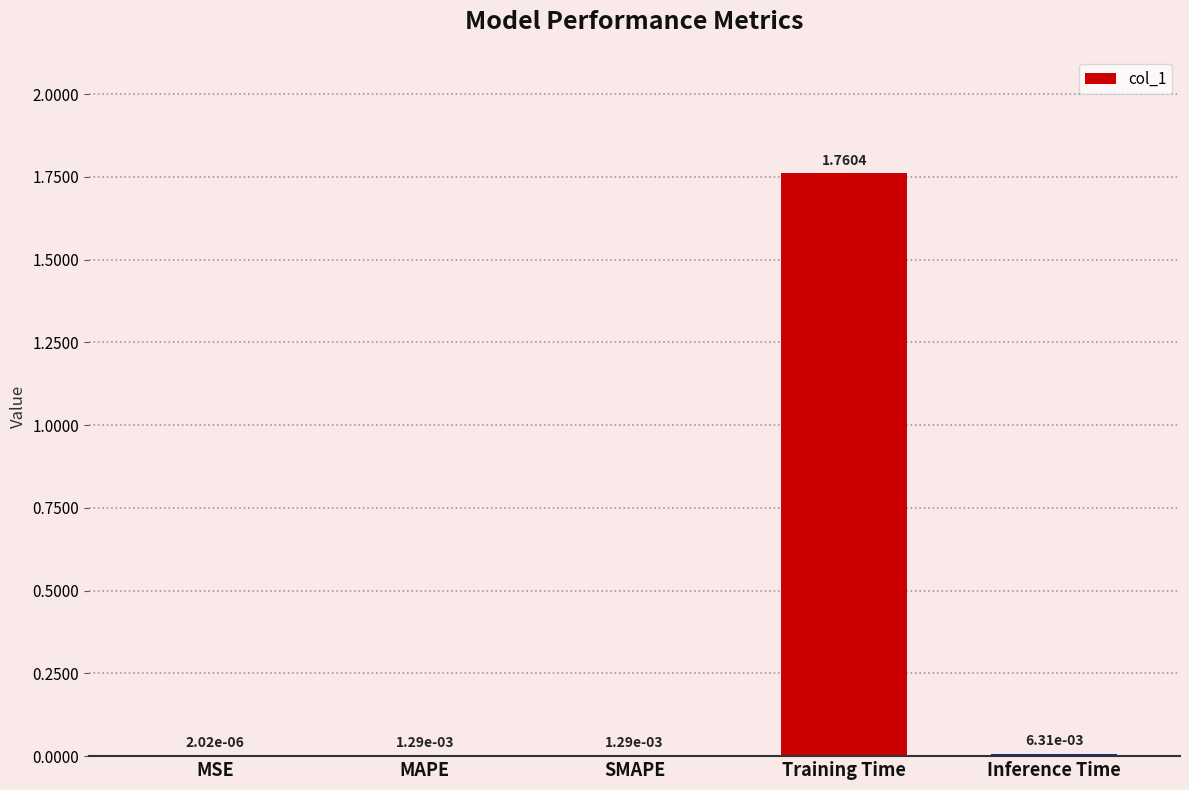

Which category has the highest value across all series?

Training Time